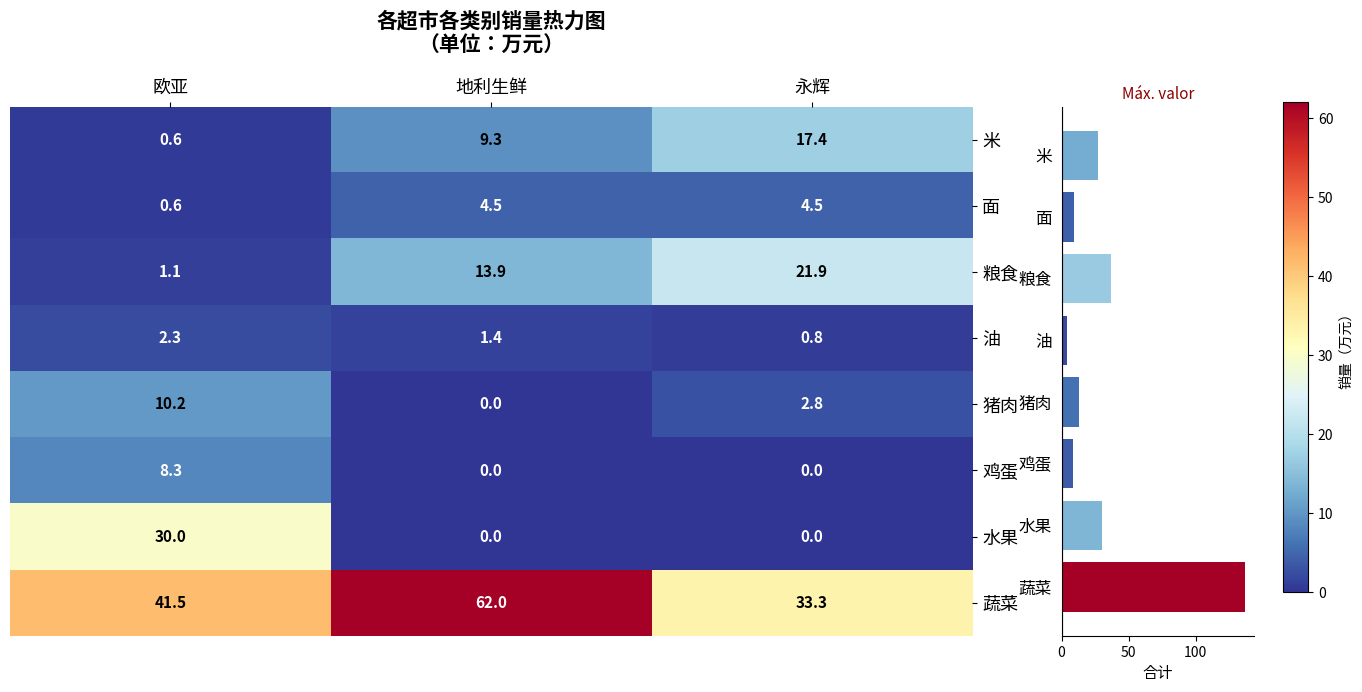

Is it true that 油 equals 2.3 at 欧亚?

True